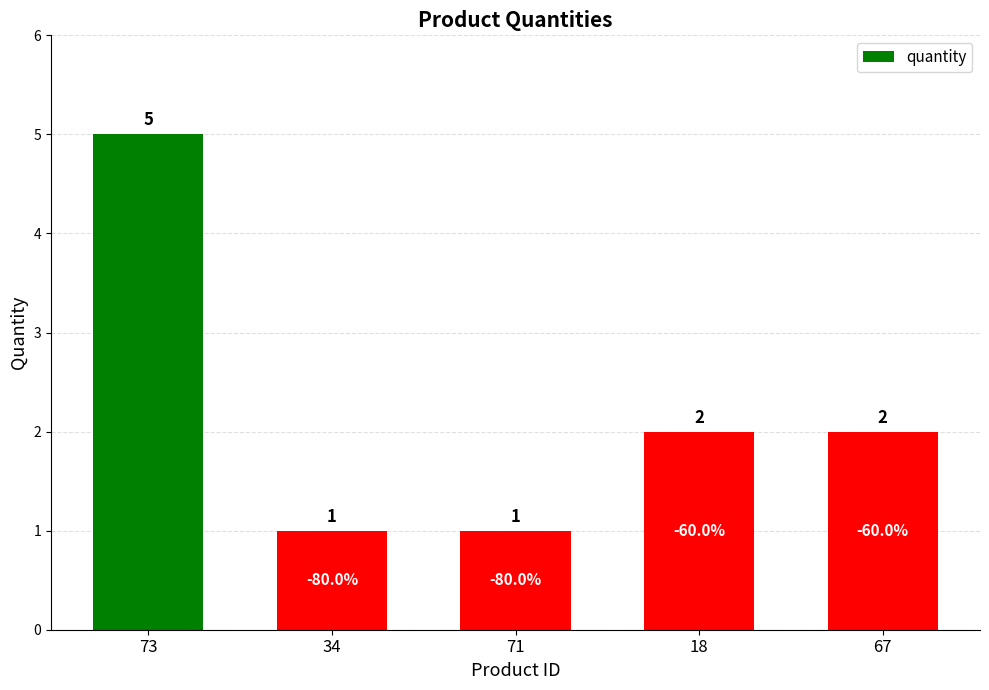

Reading right to left, what are all the values shown in this chart?

2	2	1	1	5